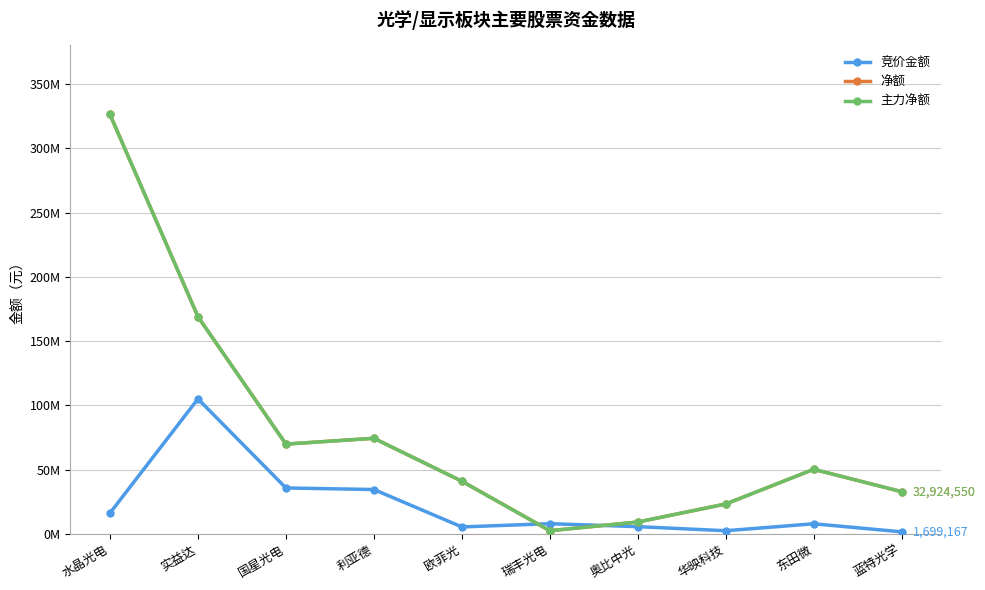

Does the chart have visible grid lines?

Yes